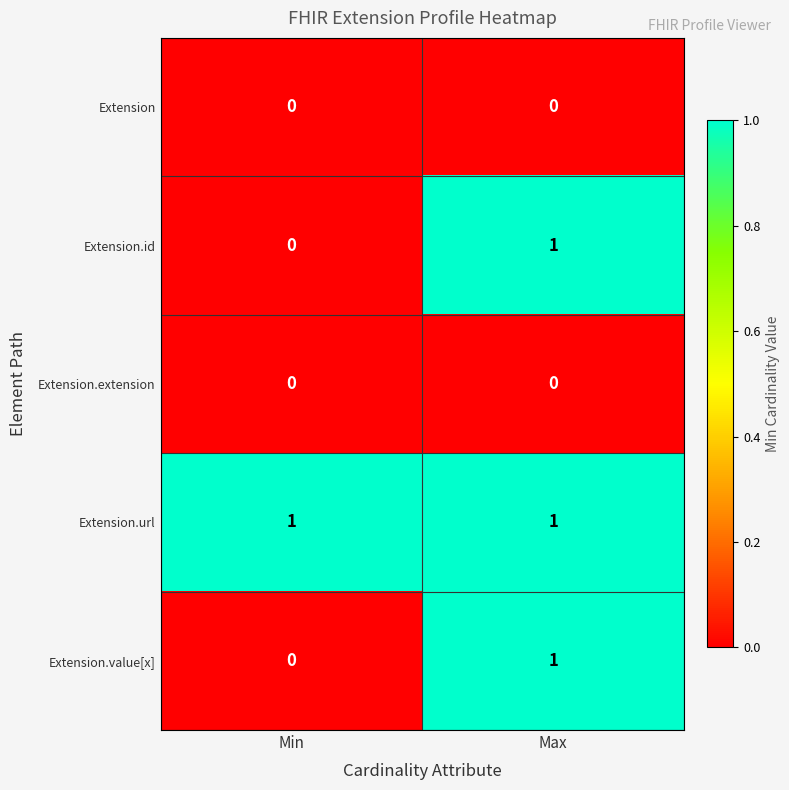

Reading left to right, extract all data points from this chart.

Extension: 0	0
Extension.id: 0	1
Extension.extension: 0	0
Extension.url: 1	1
Extension.value[x]: 0	1